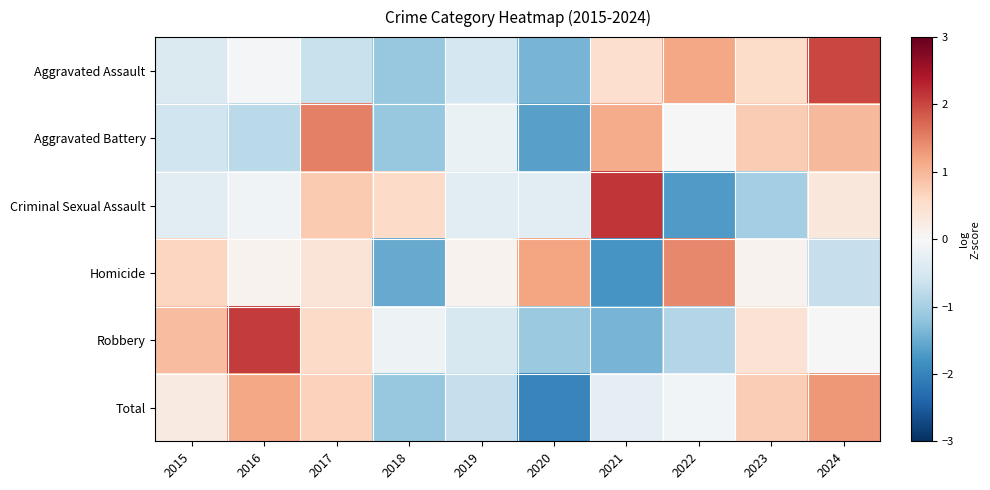

Which series has the largest total across all categories?

Total